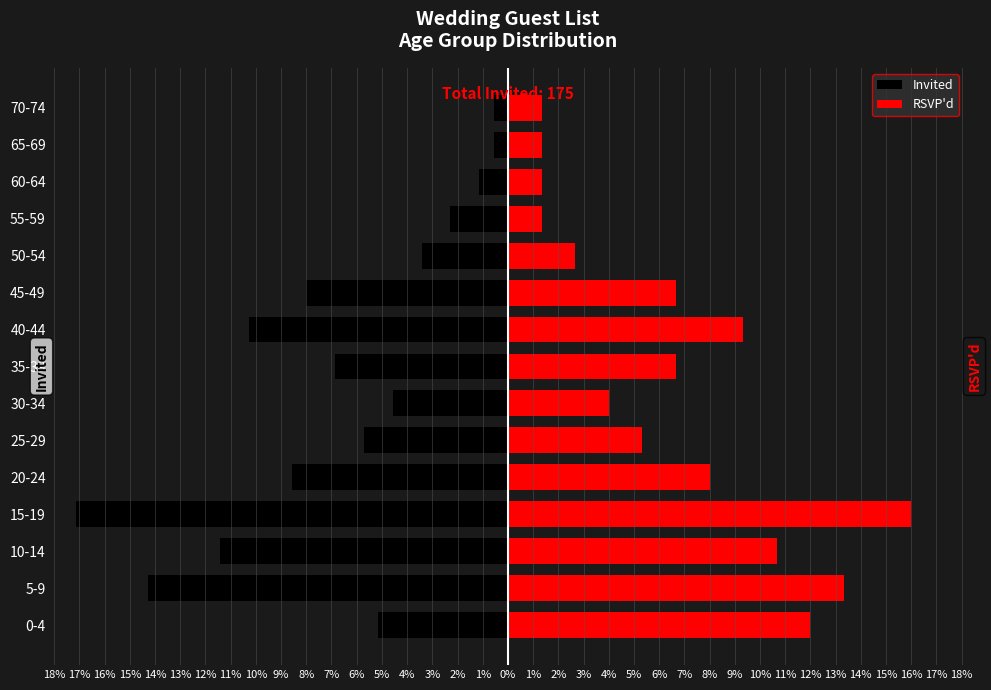

Reading left to right, what are all the values shown in this chart?

Invited: -5.1	-14.3	-11.4	-17.1	-8.6	-5.7	-4.6	-6.9	-10.3	-8.0	-3.4	-2.3	-1.1	-0.6	-0.6
RSVP'd: 12.0	13.3	10.7	16.0	8.0	5.3	4.0	6.7	9.3	6.7	2.7	1.3	1.3	1.3	1.3